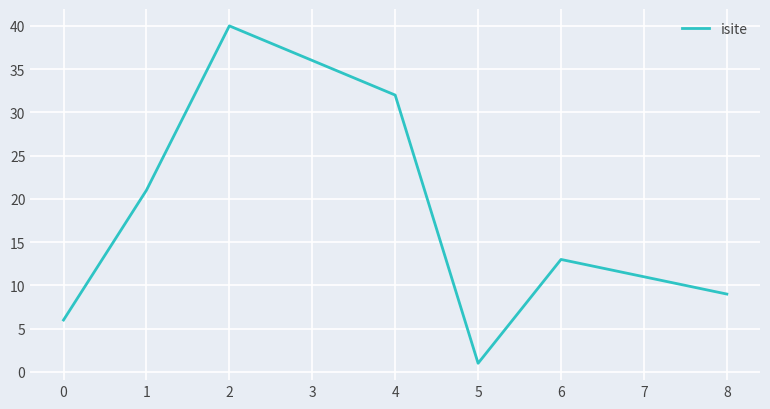

What is the difference between the maximum and minimum values?

39